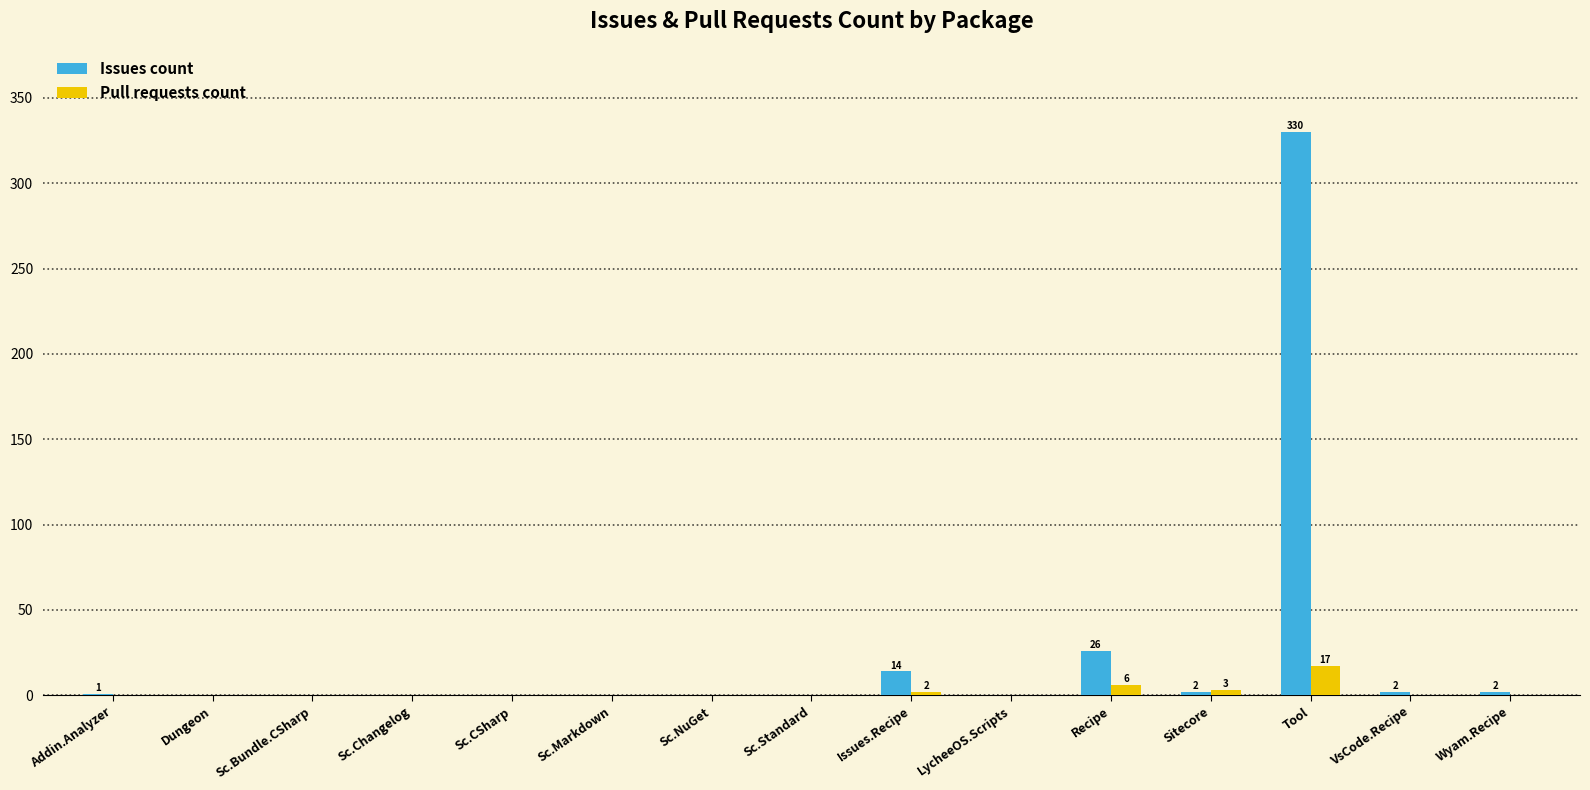

How many distinct data groups are displayed?

2